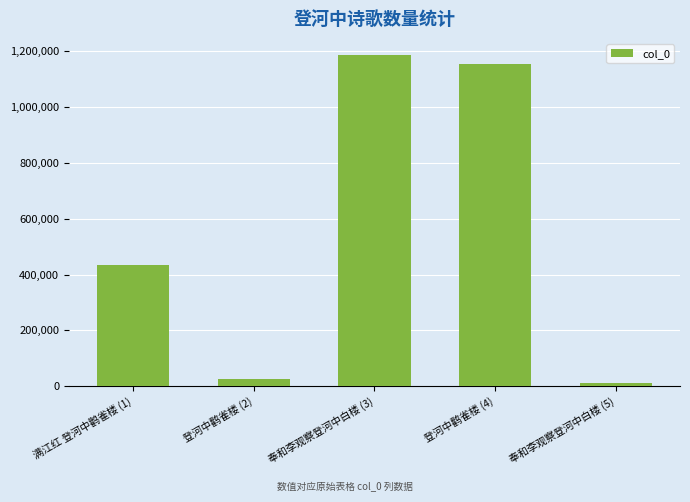

Which label corresponds to the largest value in the chart?

奉和李观察登河中白楼 (3)